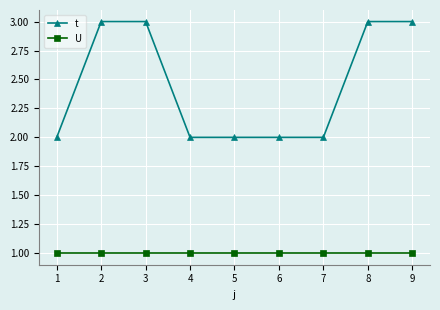

What is the maximum value for t?

3